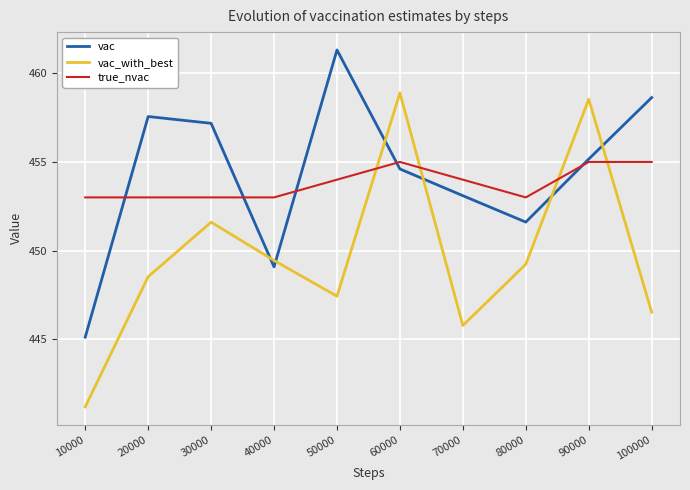

What is the total value across all series at 30000?

1361.8